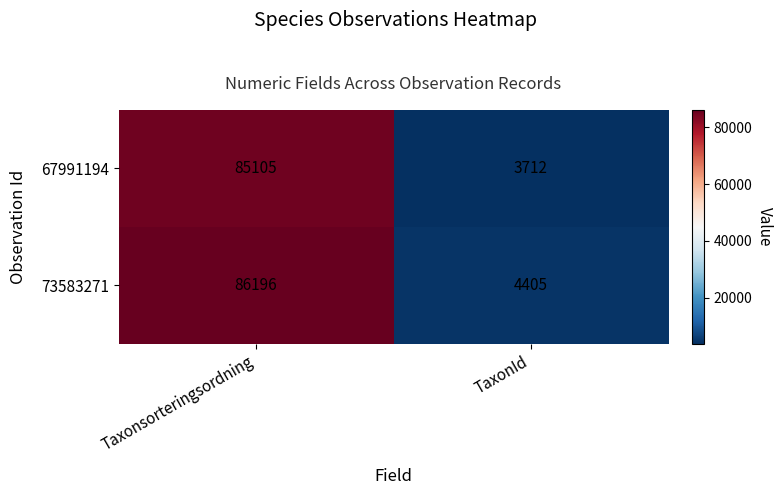

Which series changed the most between Taxonsorteringsordning and TaxonId?

73583271